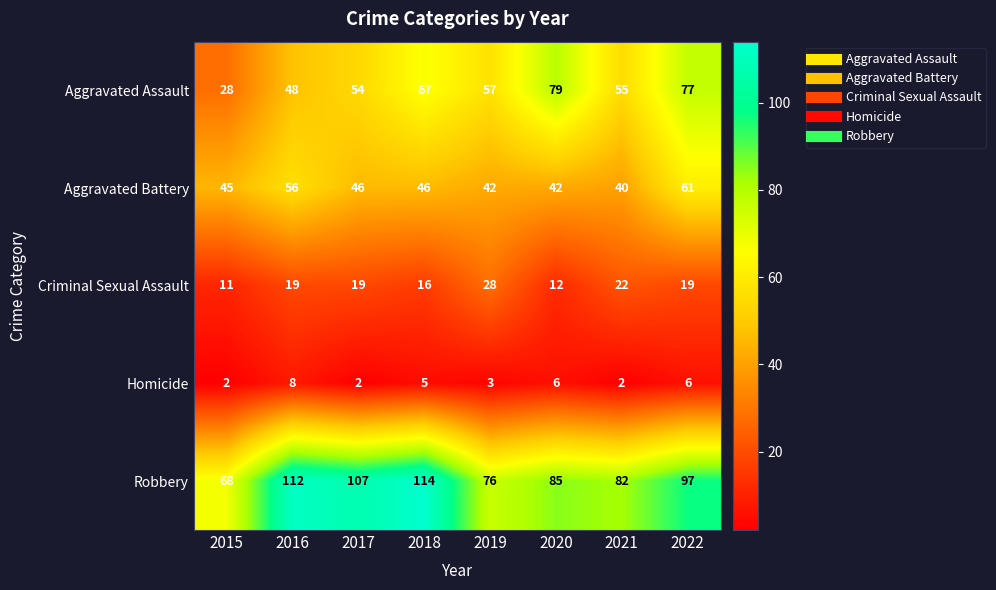

What is the total value across all series at 2017?

228